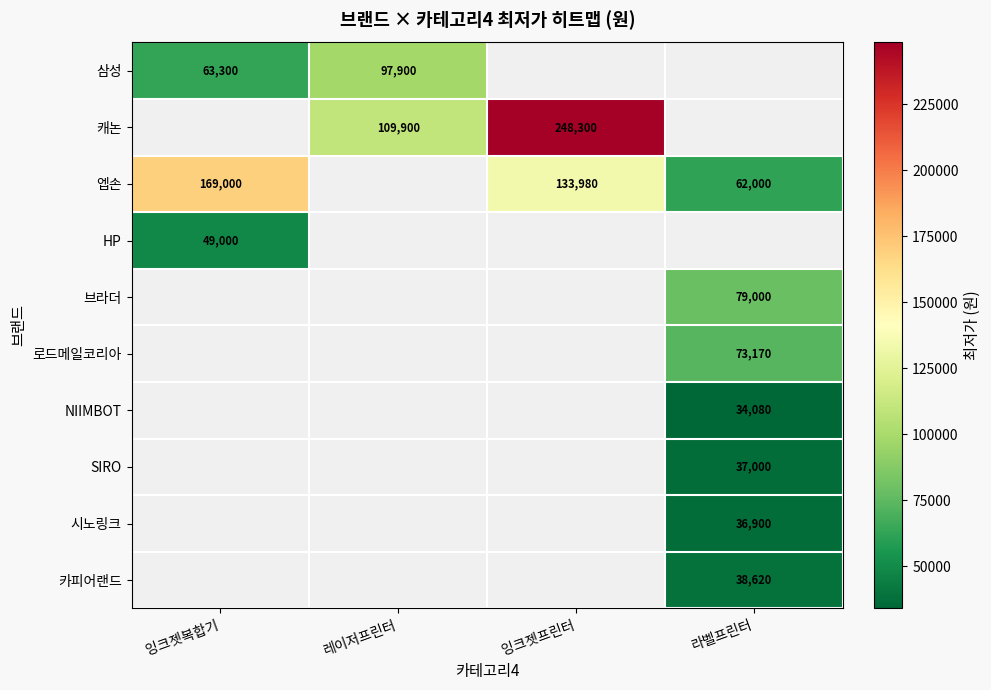

The value of 시노링크 at 라벨프린터 is 36900. True or false?

True